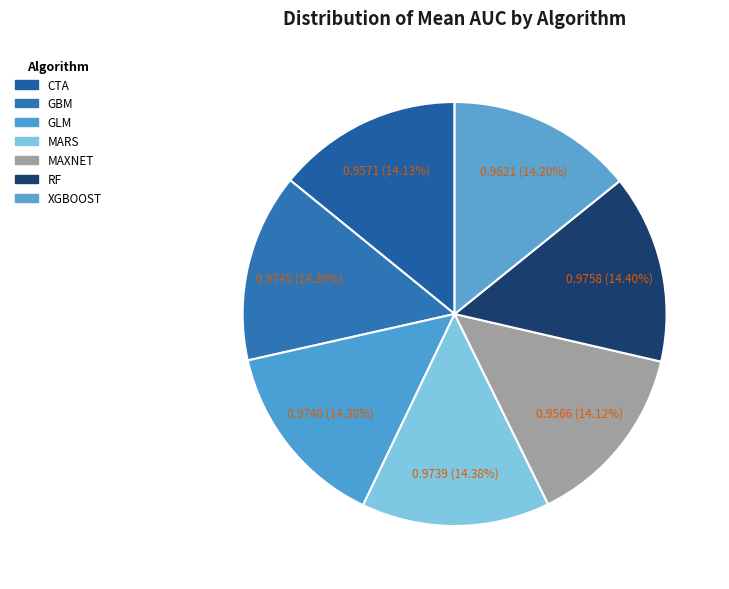

How many segments does this pie chart have?

7